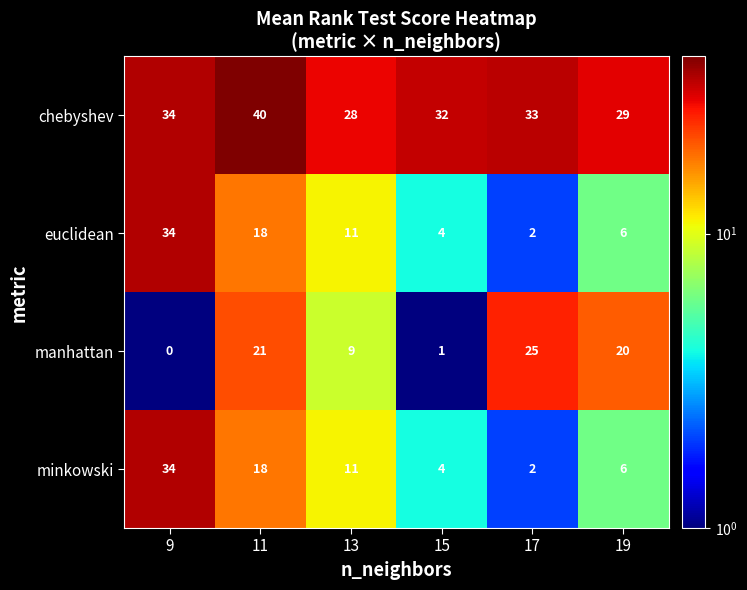

What is the difference between the maximum and minimum values in the chebyshev series?

12